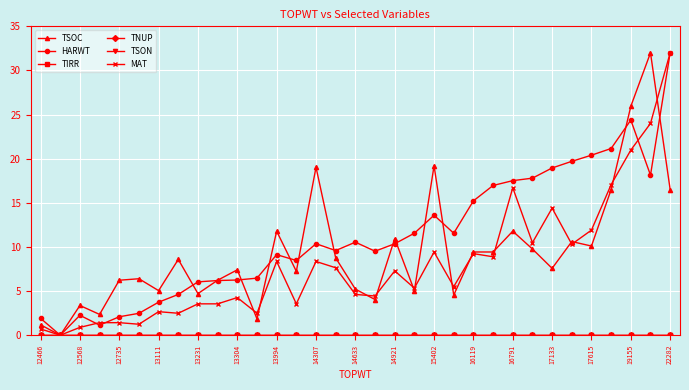

Is this an area chart (filled region under the line)?

No